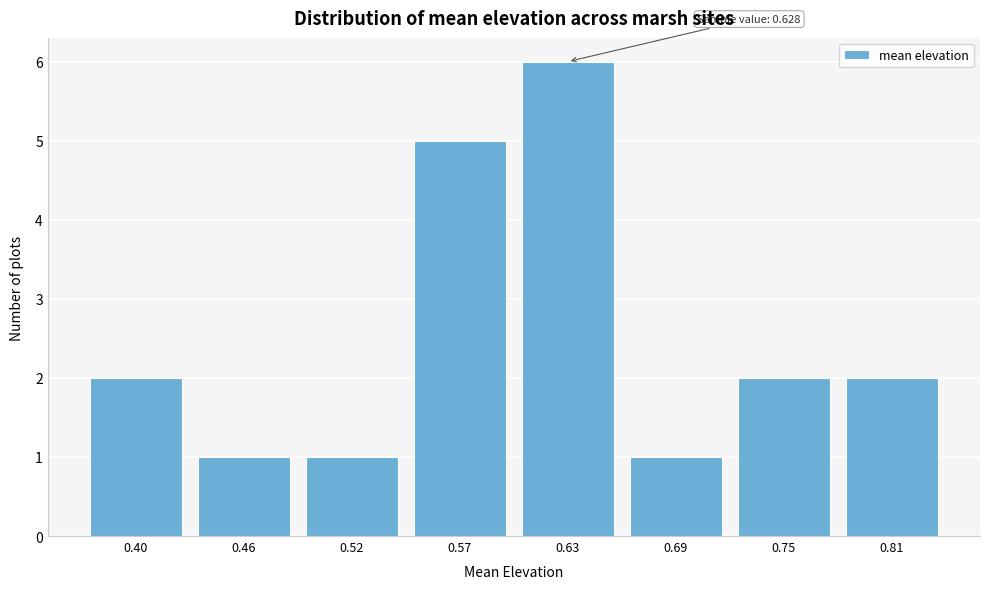

Reading right to left, transcribe all the data shown in this chart.

0.81=2	0.75=2	0.69=1	0.63=6	0.57=5	0.52=1	0.46=1	0.40=2